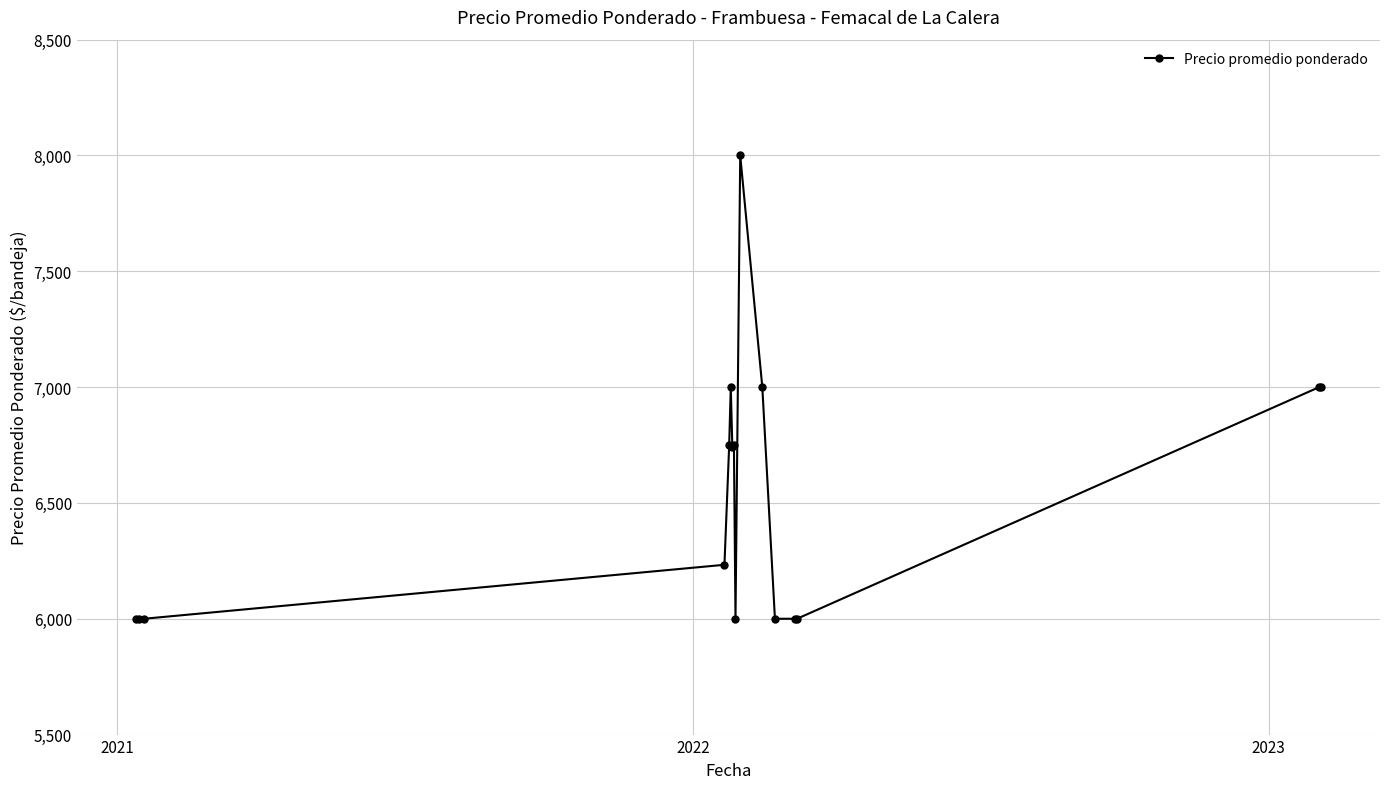

What is the value of the 4th point from the left?

6233